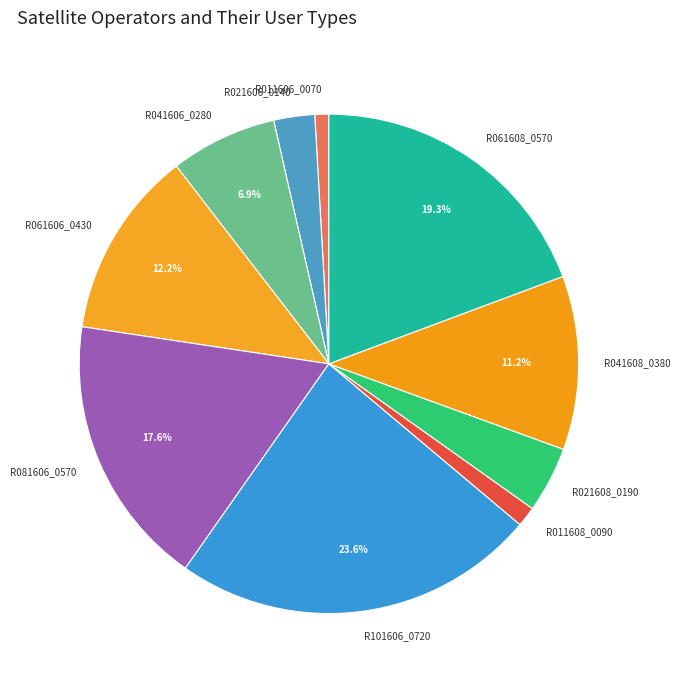

The R041608_0380 slice represents 11% of the pie. True or false?

True